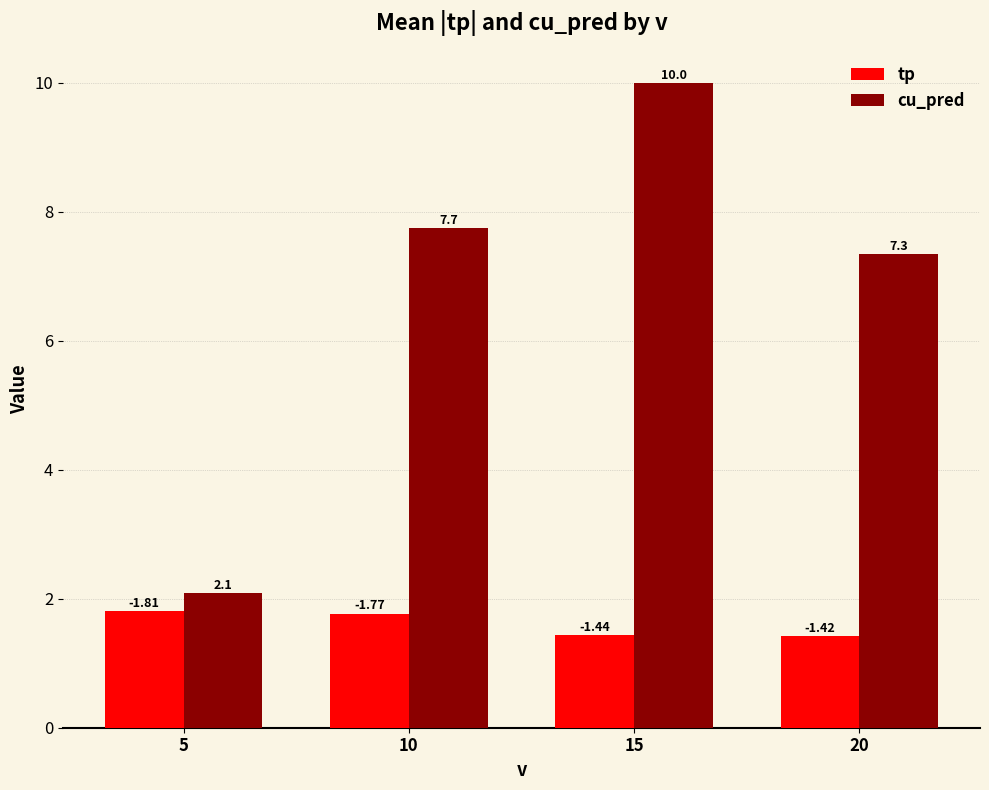

Rank the categories by tp value from lowest to highest.

20, 15, 10, 5